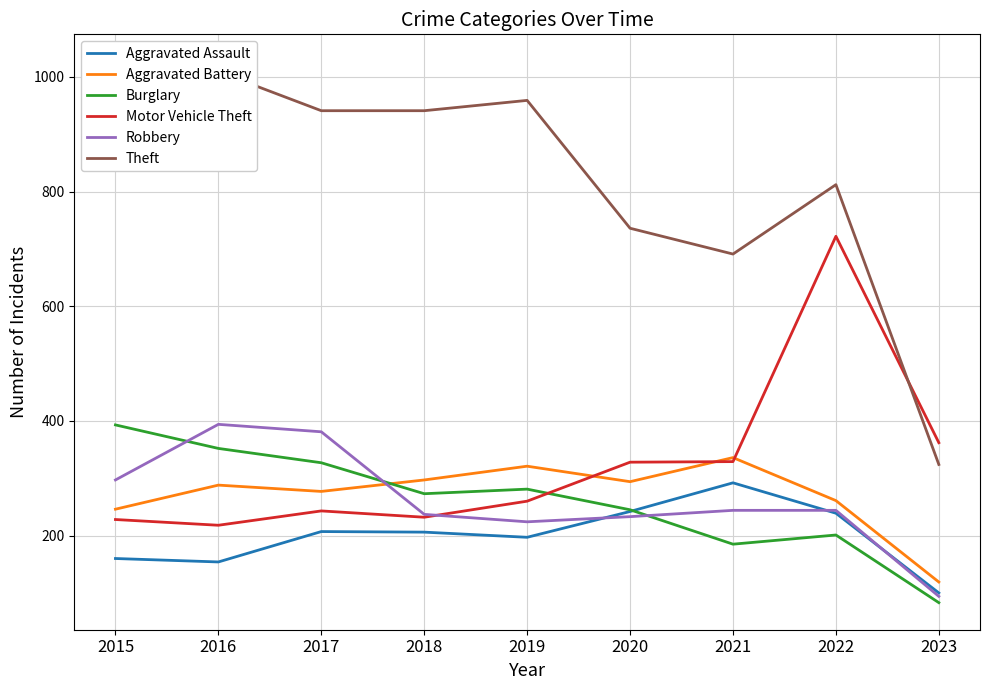

Between 2016 and 2023, which series saw the biggest shift?

Theft